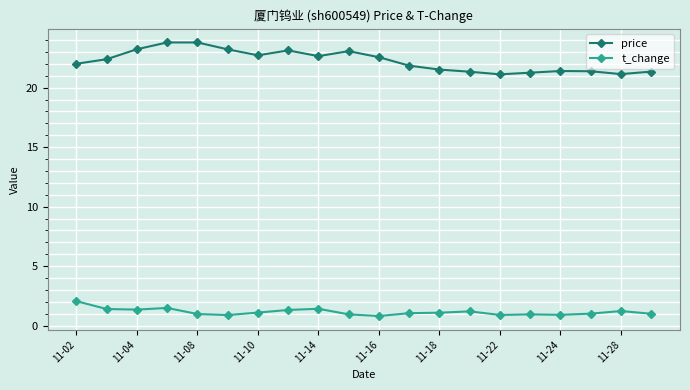

What is the value of the t_change point at the 19th from the left?

1.2